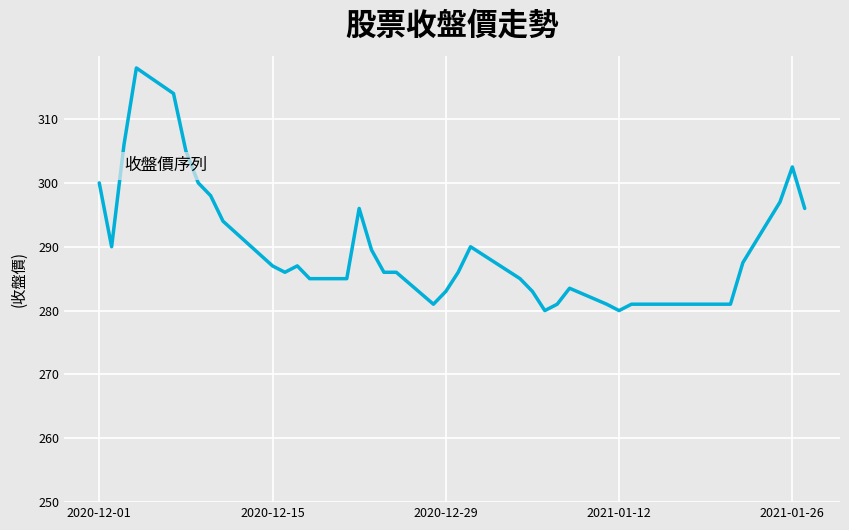

How many series are shown in this chart?

1